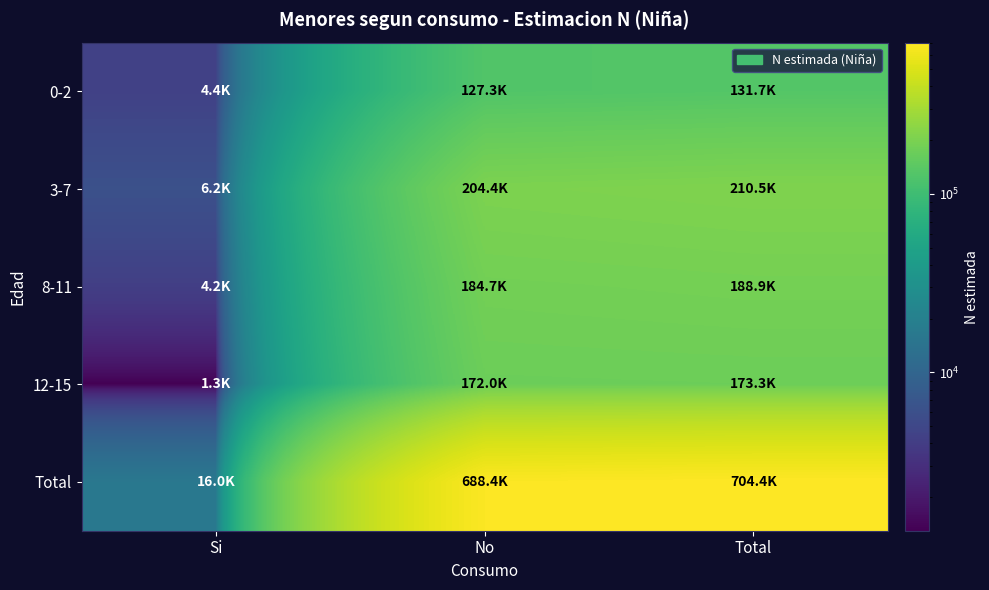

At how many categories does at least one series exceed 466998?

2